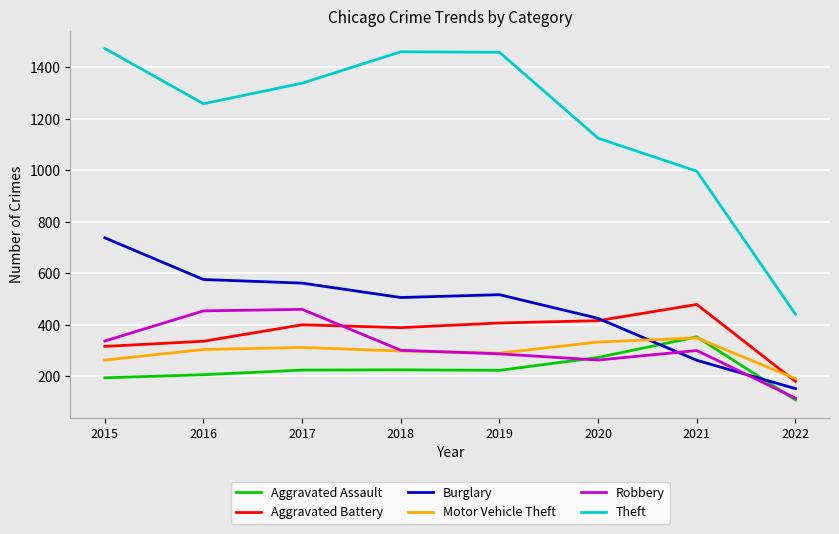

What is the greatest value displayed?

1474